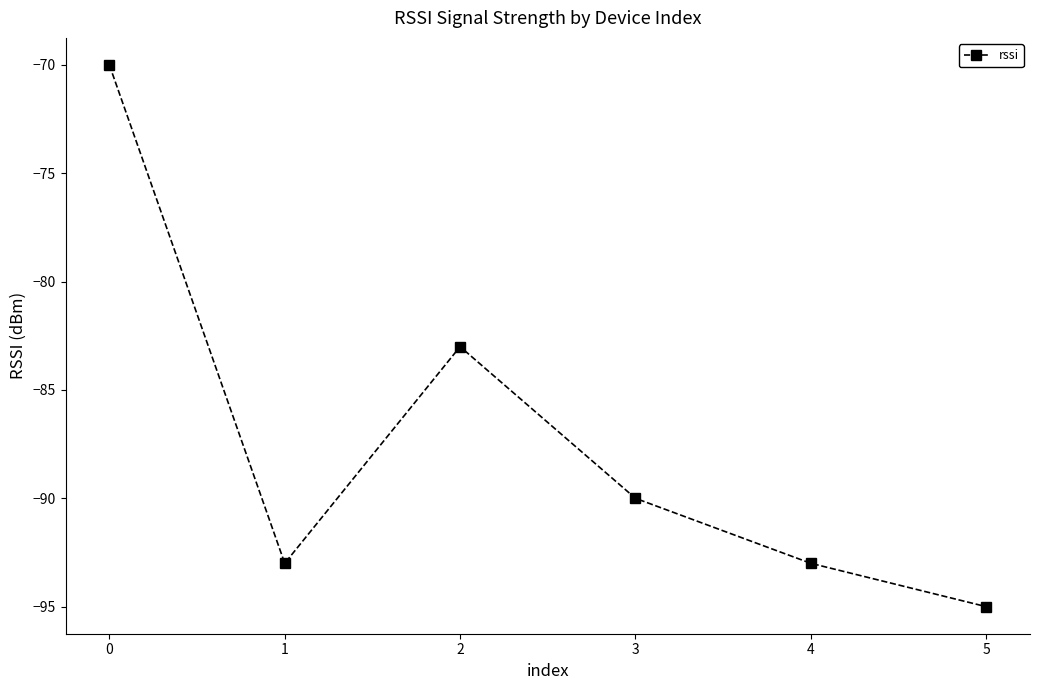

What is the greatest value displayed?

-70